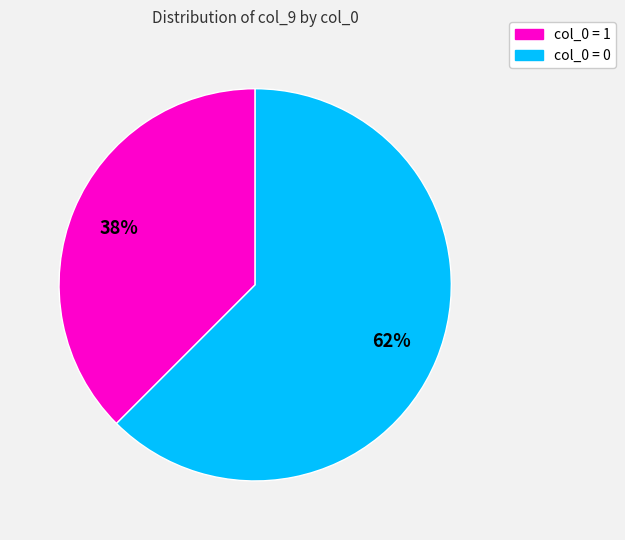

Does any single category account for the majority?

Yes